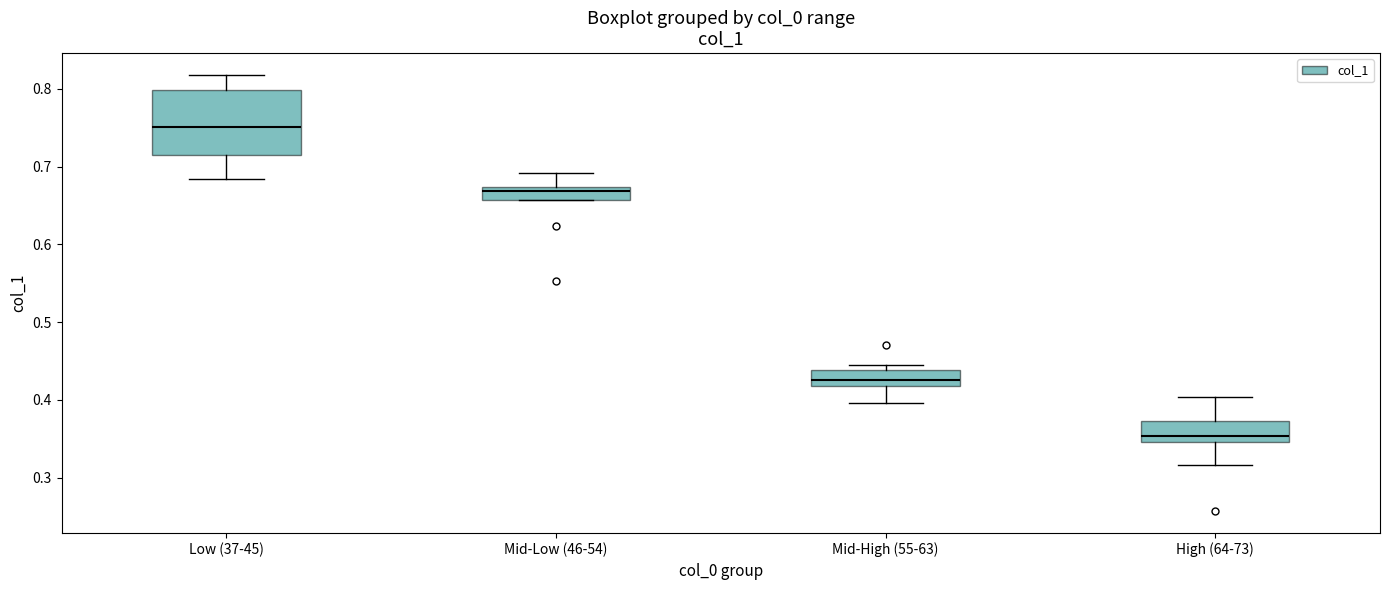

Which box's median line is the highest?

Low (37-45)